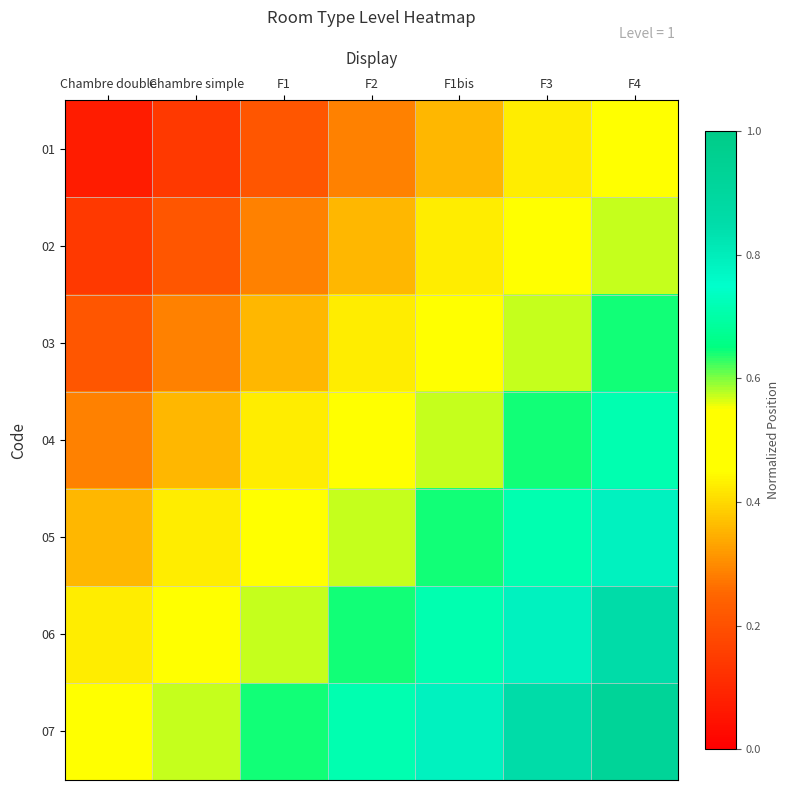

How many categories are shown in the chart?

7